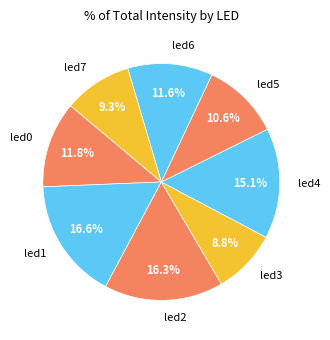

Which has a higher value, led7 or led2?

led2